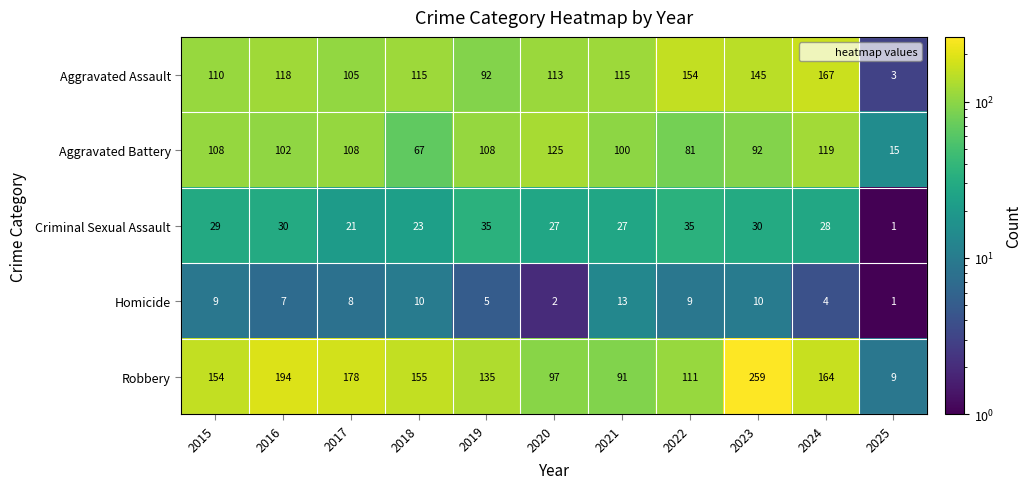

At which category is the sum across all series the highest?

2023